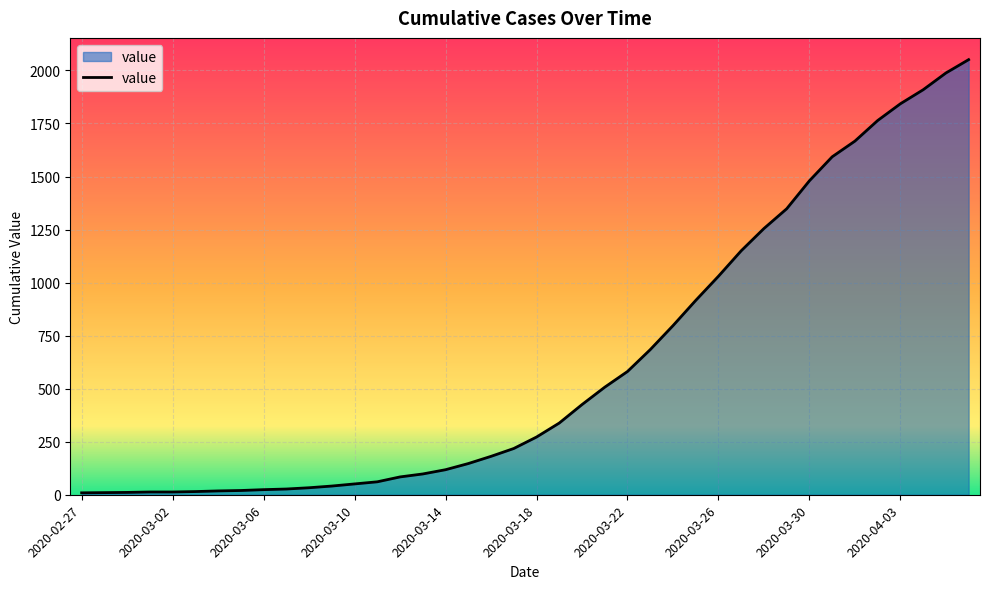

What is the minimum value shown in the chart?

9